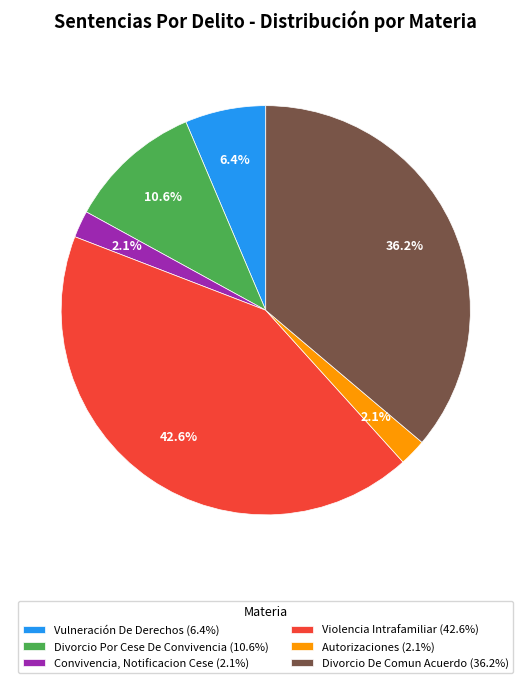

To the nearest percent, what is the average slice percentage?

17%